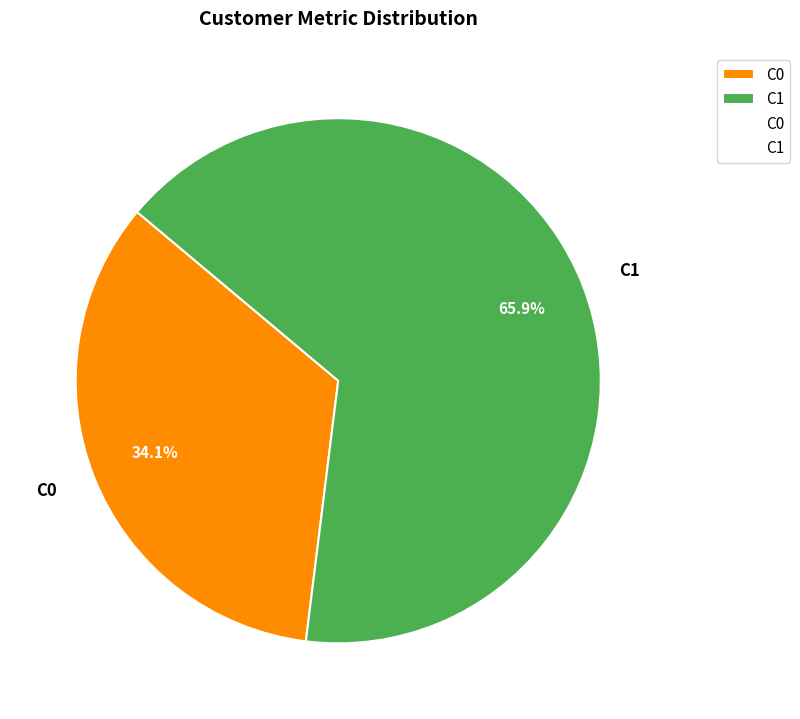

To the nearest percent, what is the average slice percentage?

50%